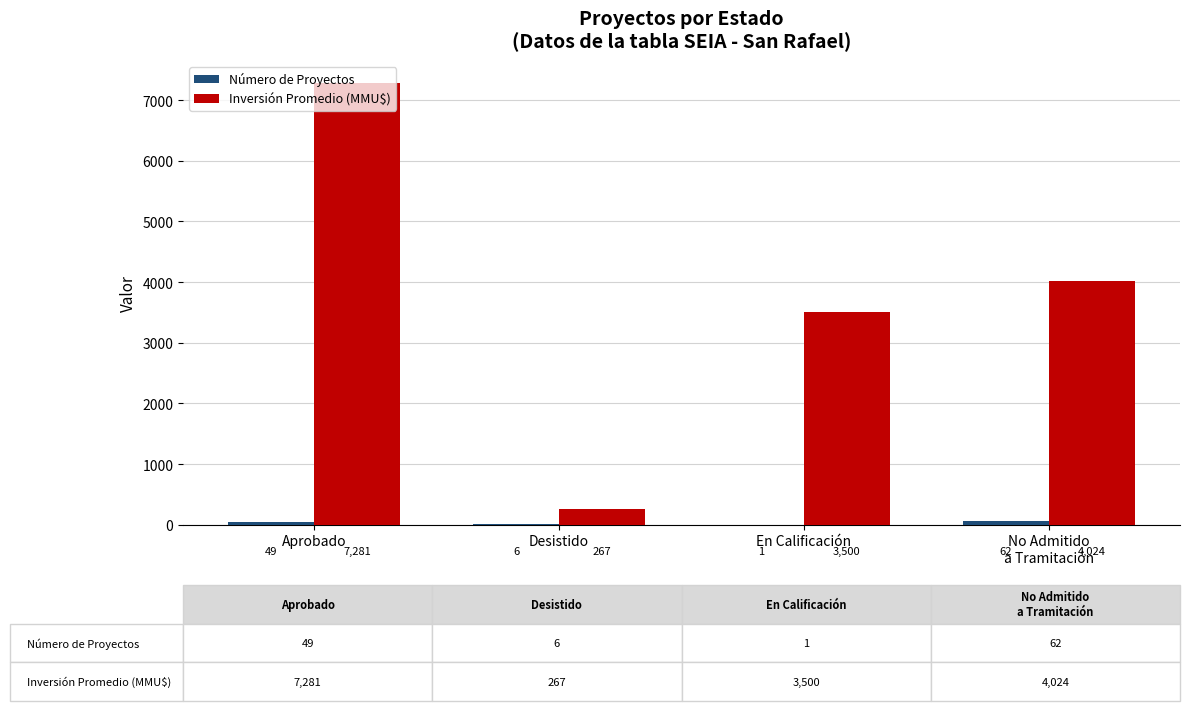

What is the total value across all series at En Calificación?

3501